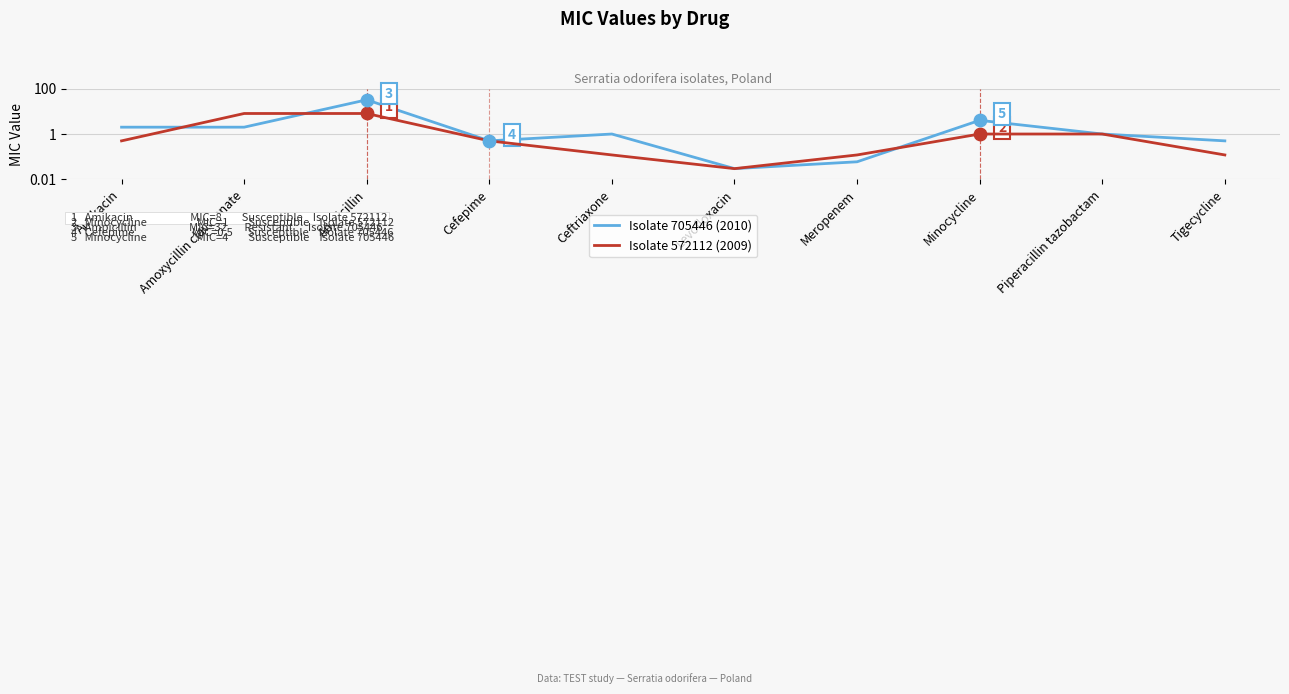

Which series has the largest total across all categories?

Isolate 705446 (2010)